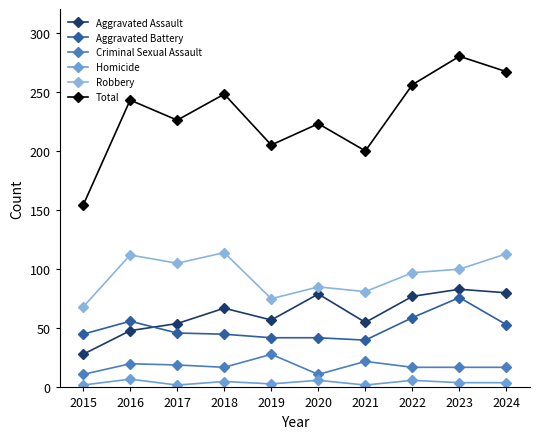

What are all the series names shown in the legend?

Aggravated Assault, Aggravated Battery, Criminal Sexual Assault, Homicide, Robbery, Total